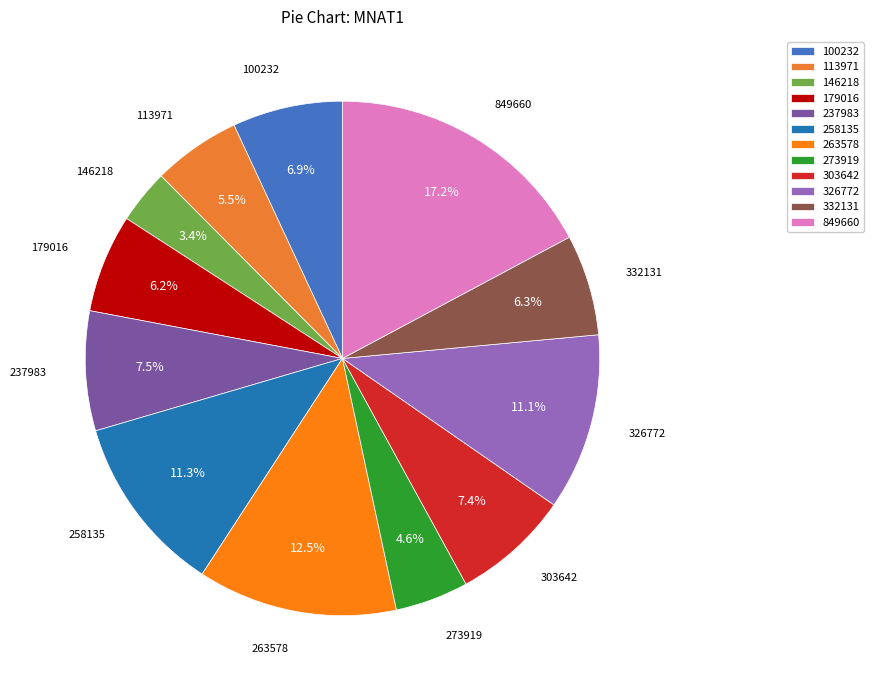

Between 179016 and 849660, which is larger?

849660